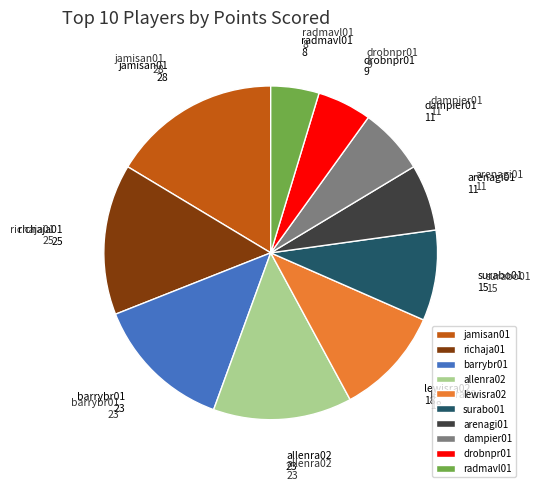

Combined, do radmavl01 and drobnpr01 account for over 50%?

No